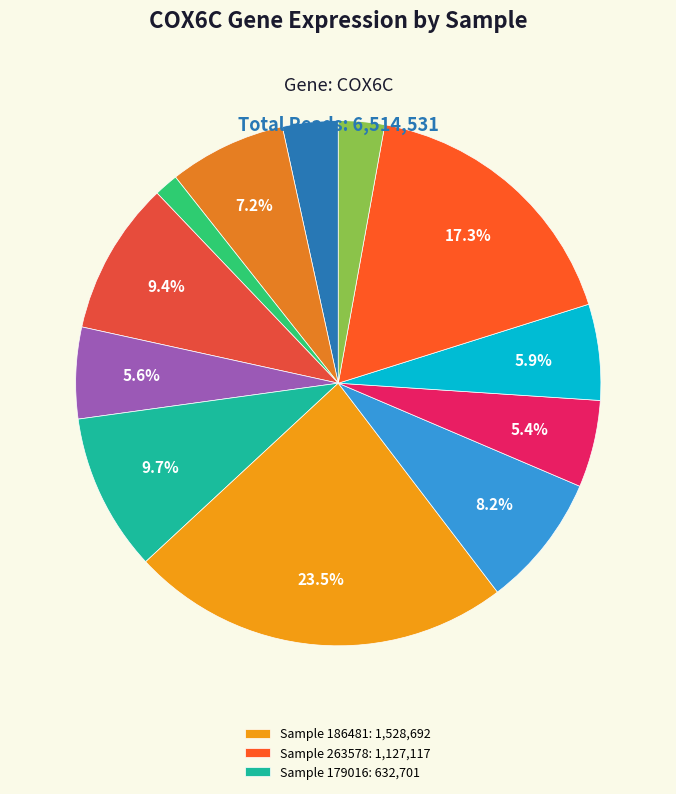

Rank the categories by value from lowest to highest.

113971, 273919, 100232, 237983, 146218, 258135, 103342, 224143, 123804, 179016, 263578, 186481